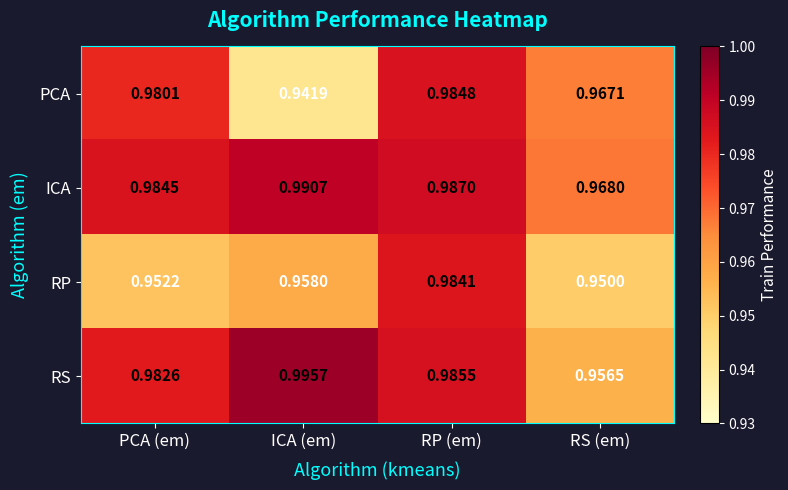

Which category has the highest value across all series?

ICA (em)